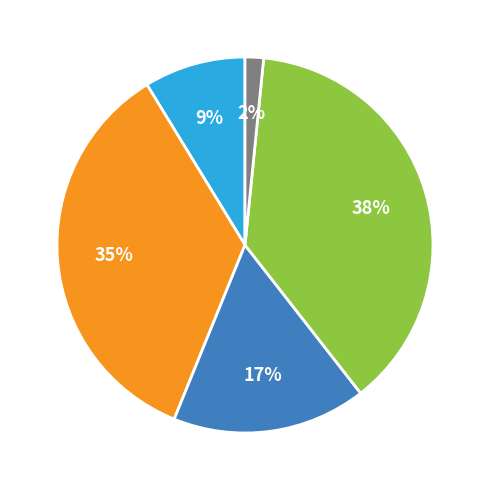

To the nearest percent, what is the difference between the largest and smallest slice percentages?

36%